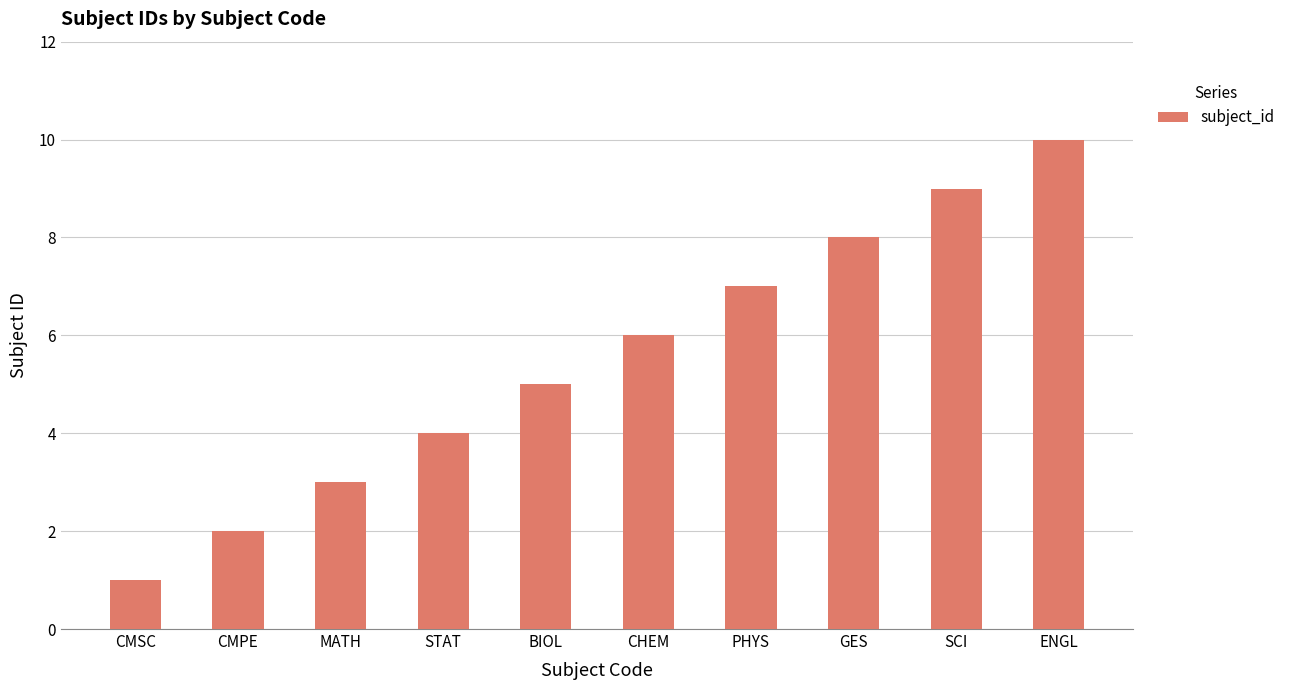

How many data points are less than 6?

5